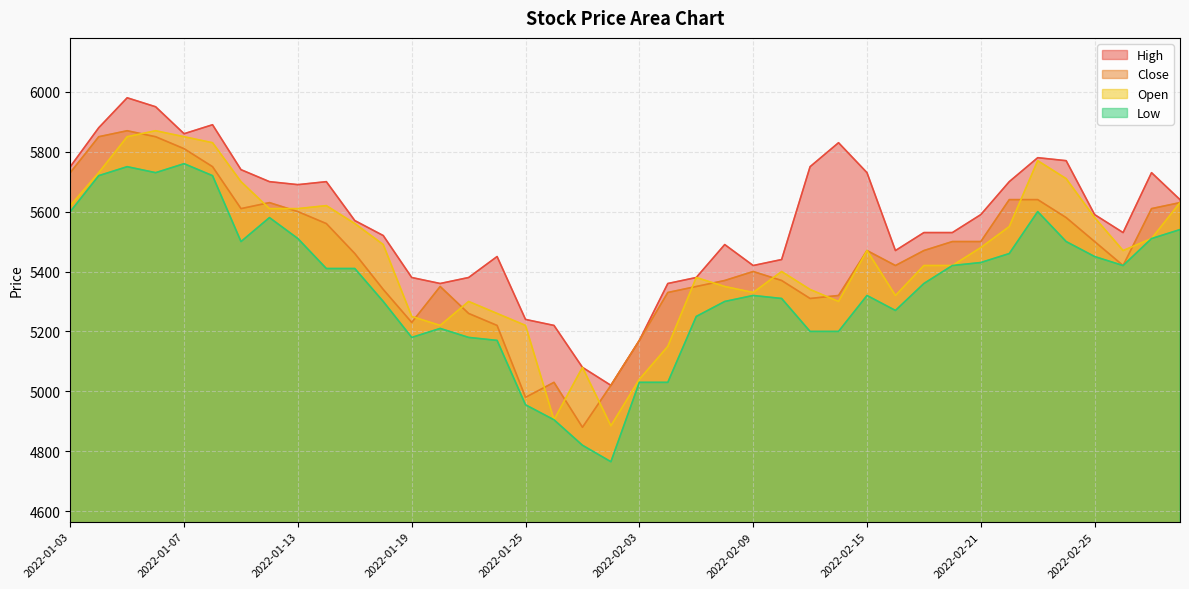

At how many categories does at least one series exceed 5864?

4